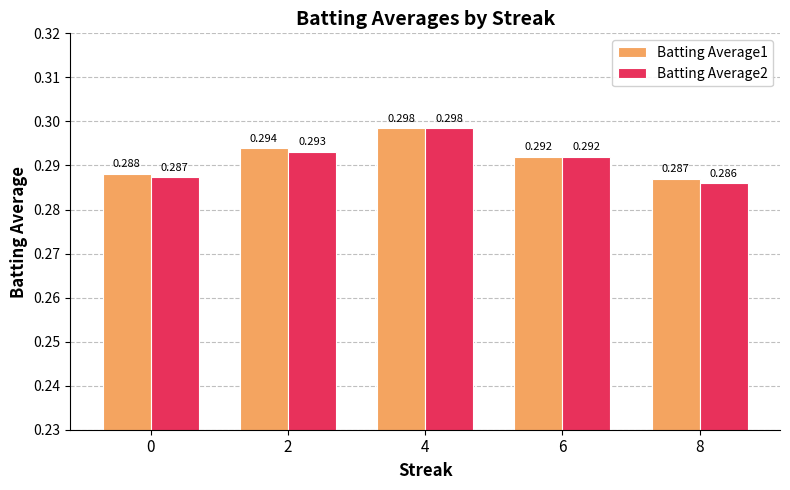

Reading left to right, transcribe all the data shown in this chart.

Batting Average1: 0.3	0.3	0.3	0.3	0.3
Batting Average2: 0.3	0.3	0.3	0.3	0.3